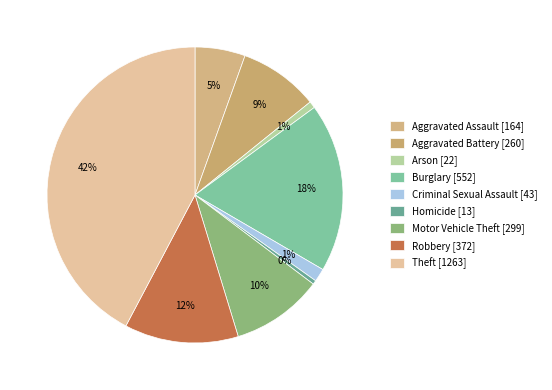

Which category has the biggest portion of the pie?

Theft